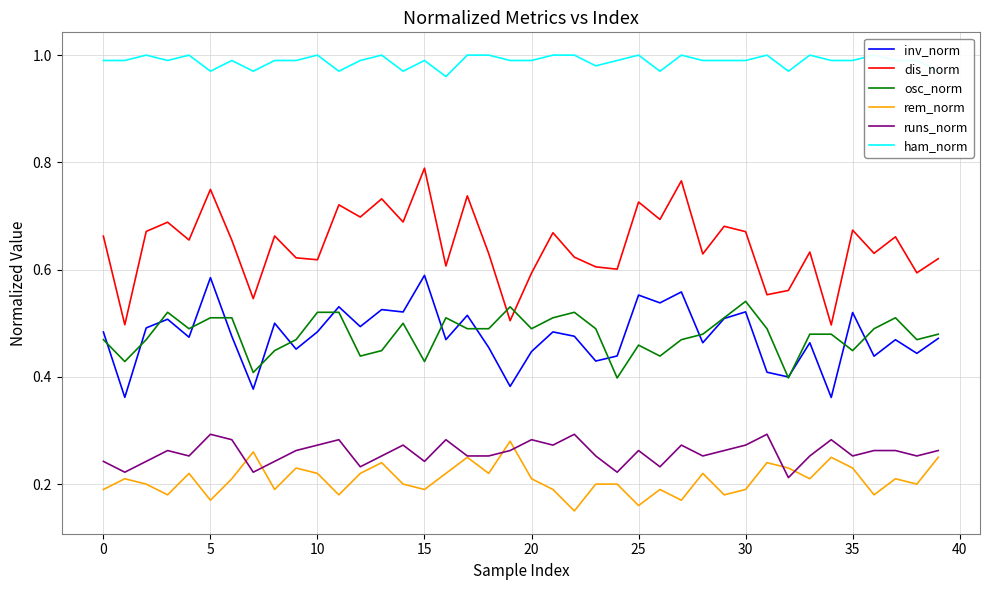

At 12, list the series in order from largest to smallest.

ham_norm, dis_norm, inv_norm, osc_norm, runs_norm, rem_norm